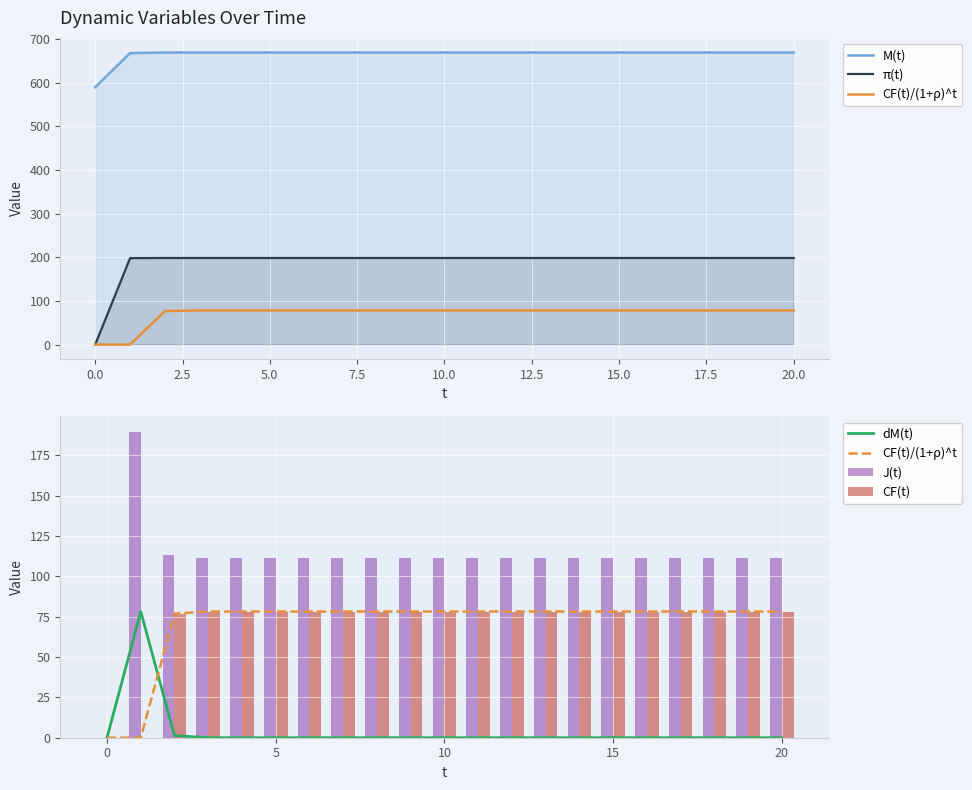

True or false: J(t) has a value of 111.6 at 10.

True